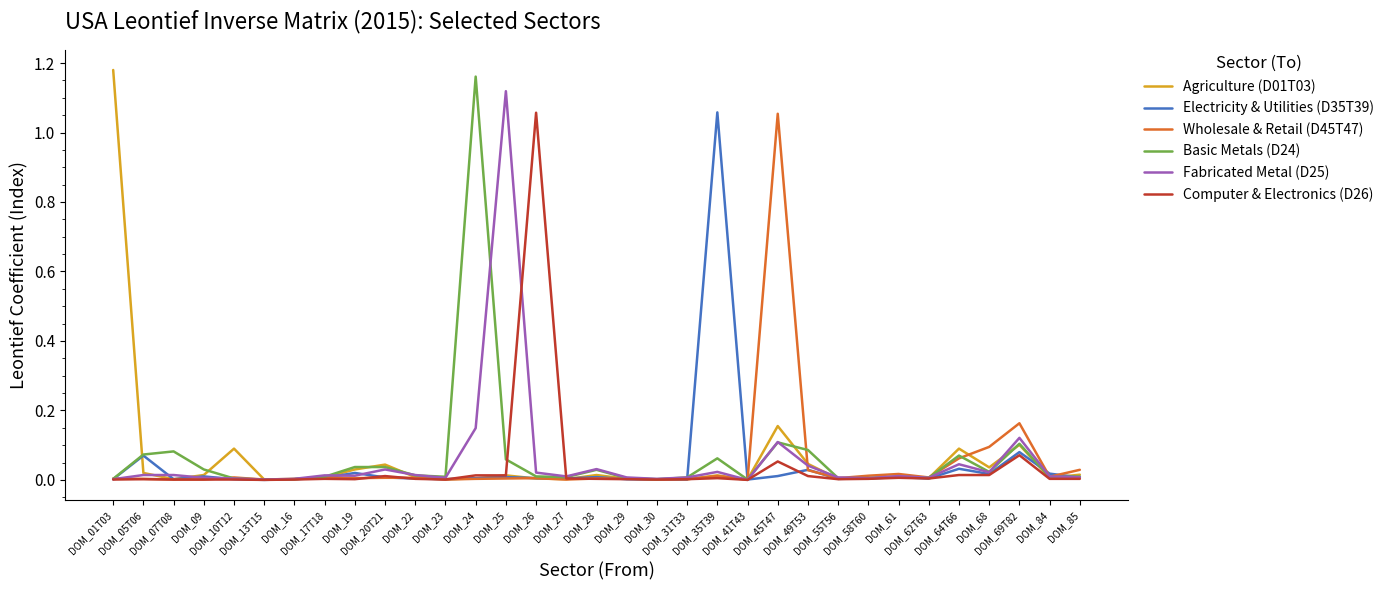

Which series has the largest total across all categories?

Basic Metals (D24)